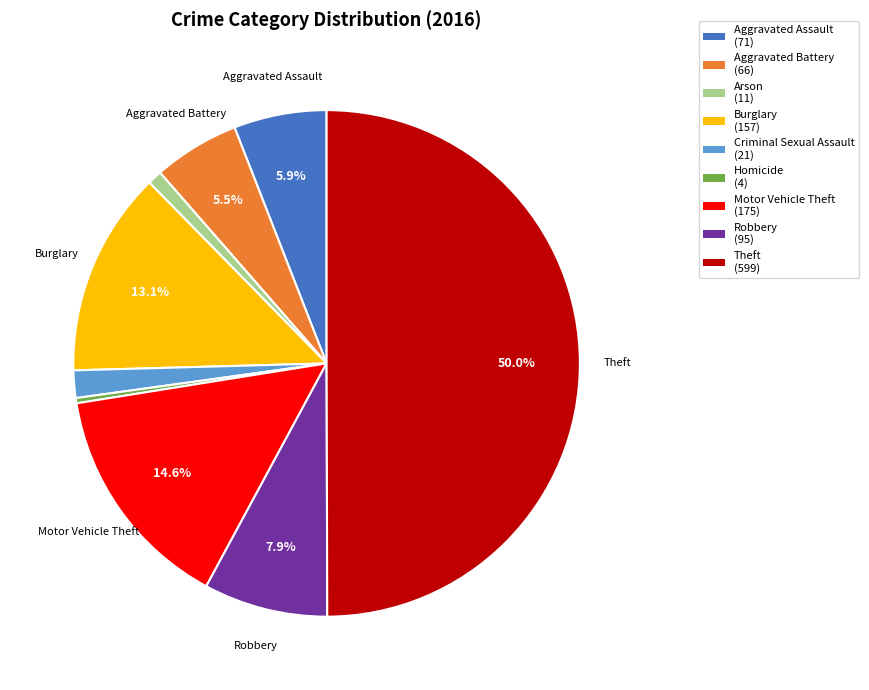

Do Criminal Sexual Assault and Robbery together represent more than half of the pie?

No